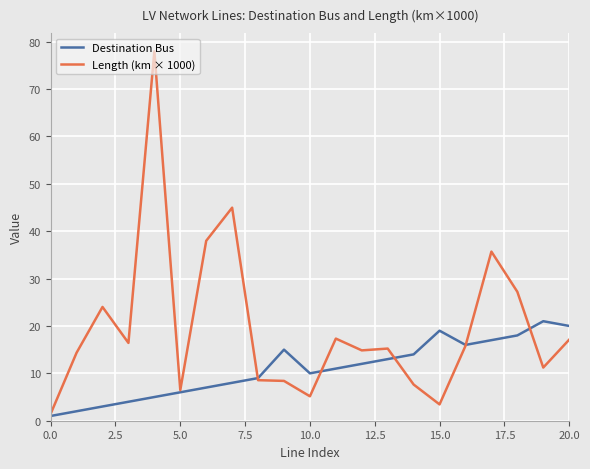

List the series in order of their peak value, lowest first.

Destination Bus, Length (km × 1000)